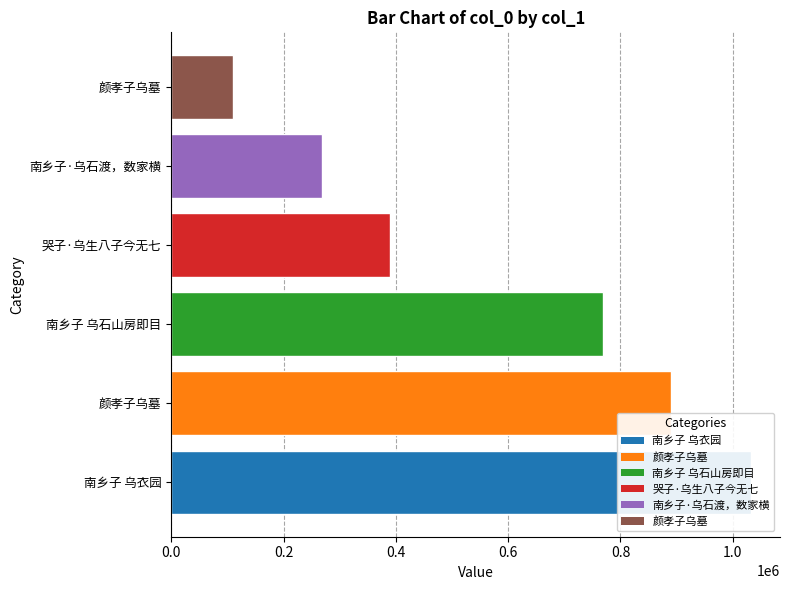

What is the greatest value displayed?

1032446